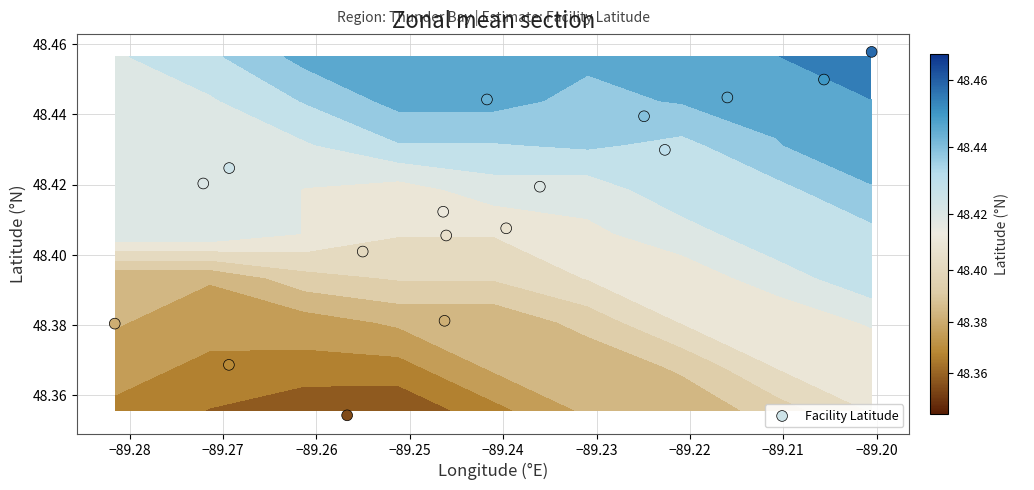

What is the minimum value shown in the chart?

48.4